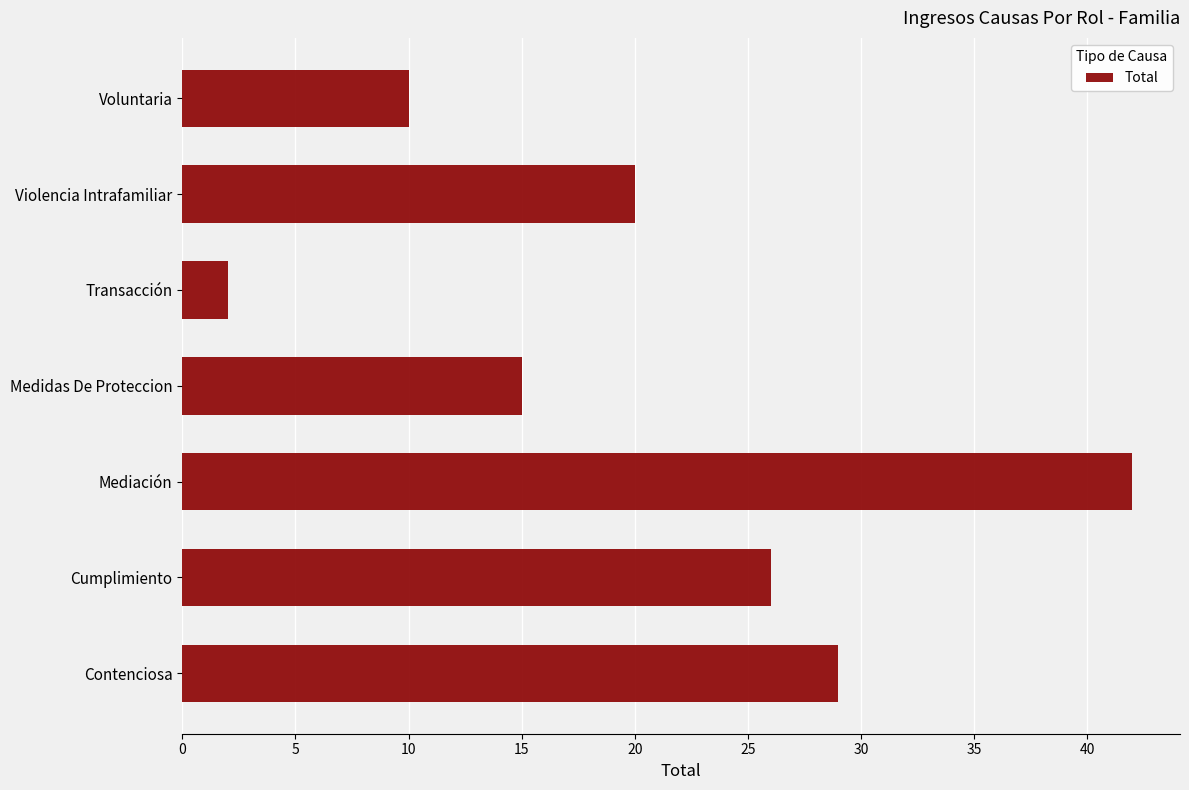

Are the bars horizontal?

Yes